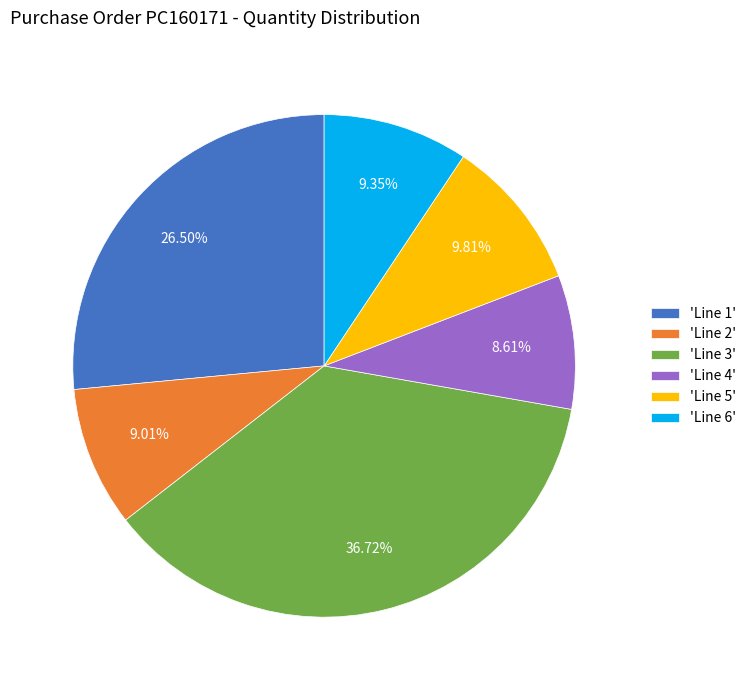

Is there a majority slice in this chart?

No